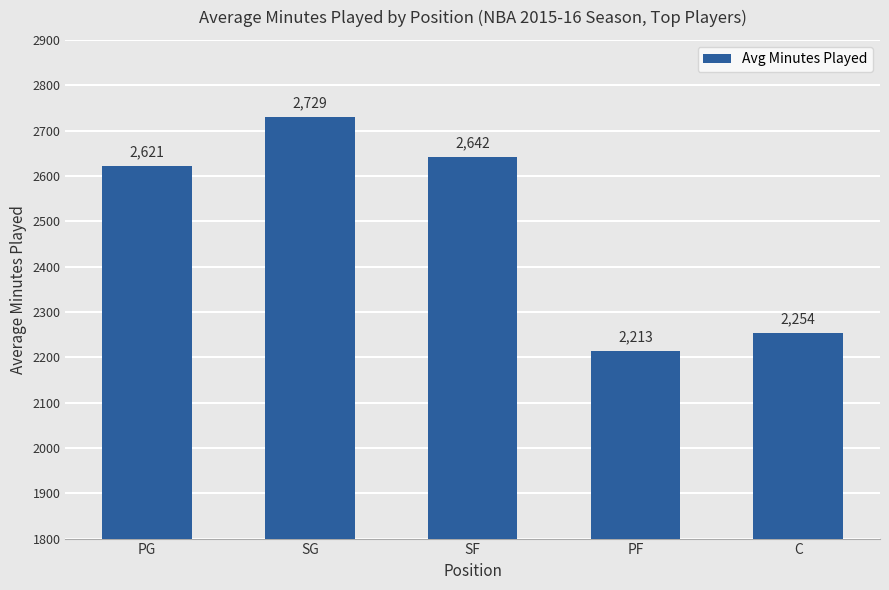

What is the sum of all values?

12459